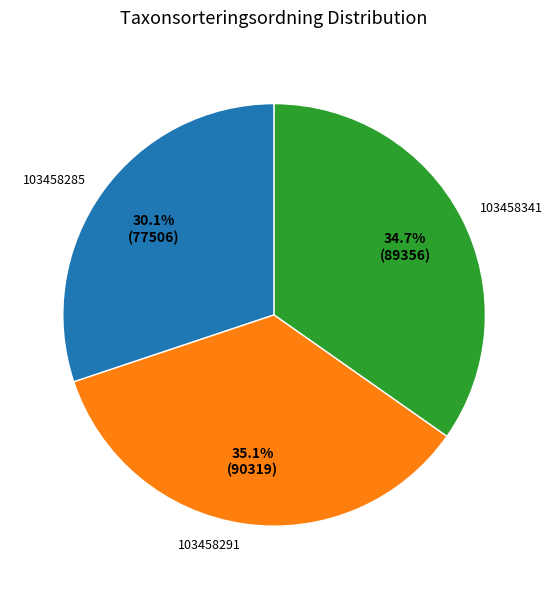

What is the ratio of the value at 103458341 to the value at 103458291?

1.0